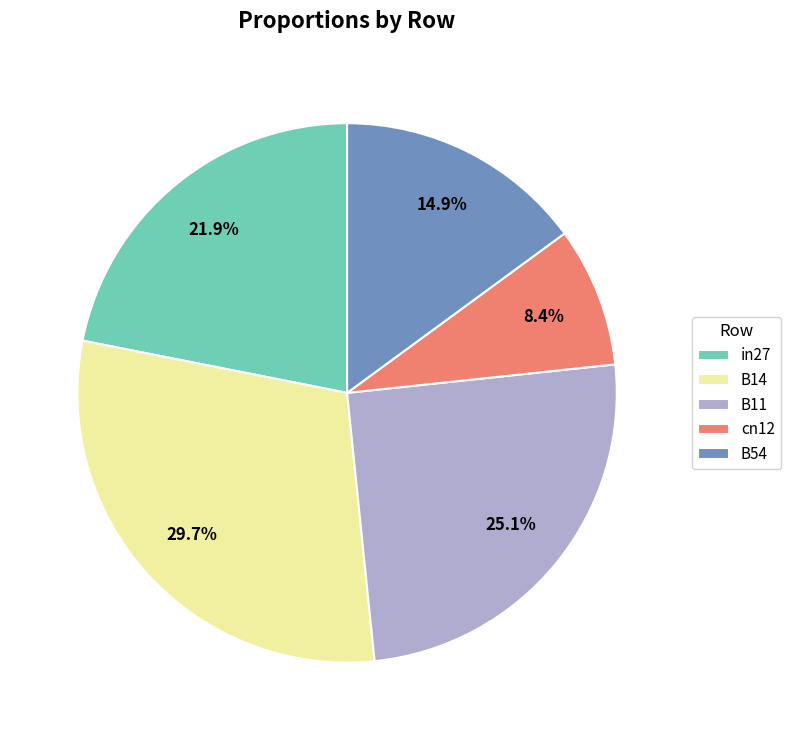

To the nearest percent, what percentage of the pie is B54?

15%